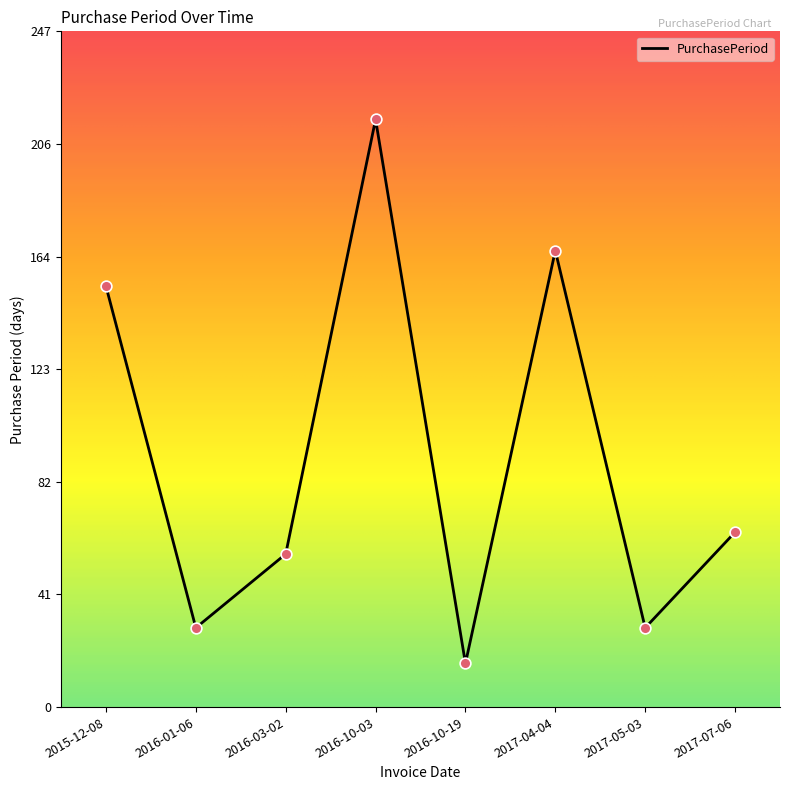

What is the ratio of the value at 2017-07-06 to the value at 2015-12-08?

0.4